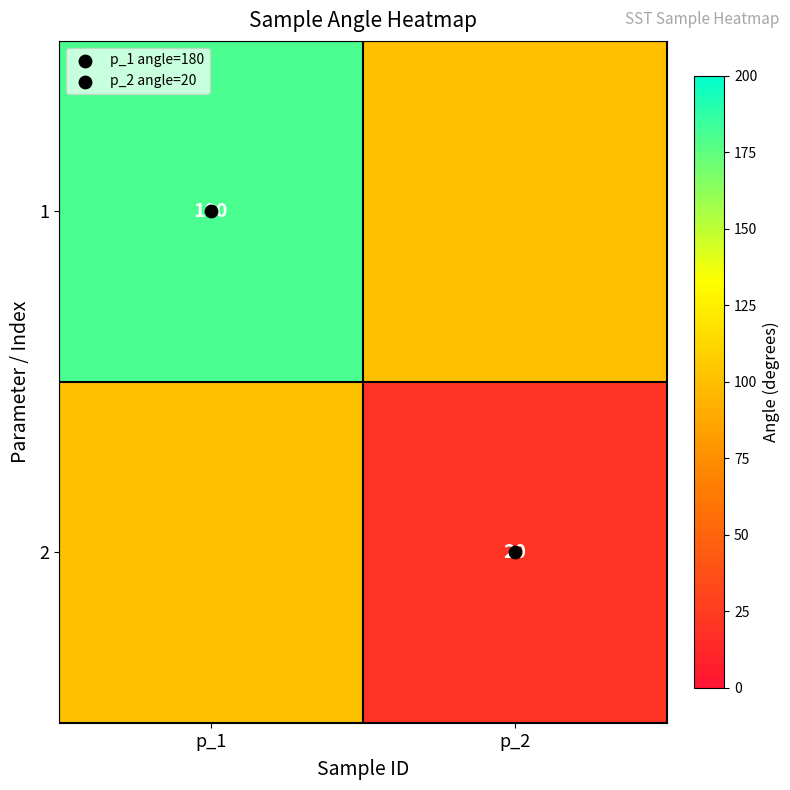

Which category has the highest value in the 2 series?

p_1